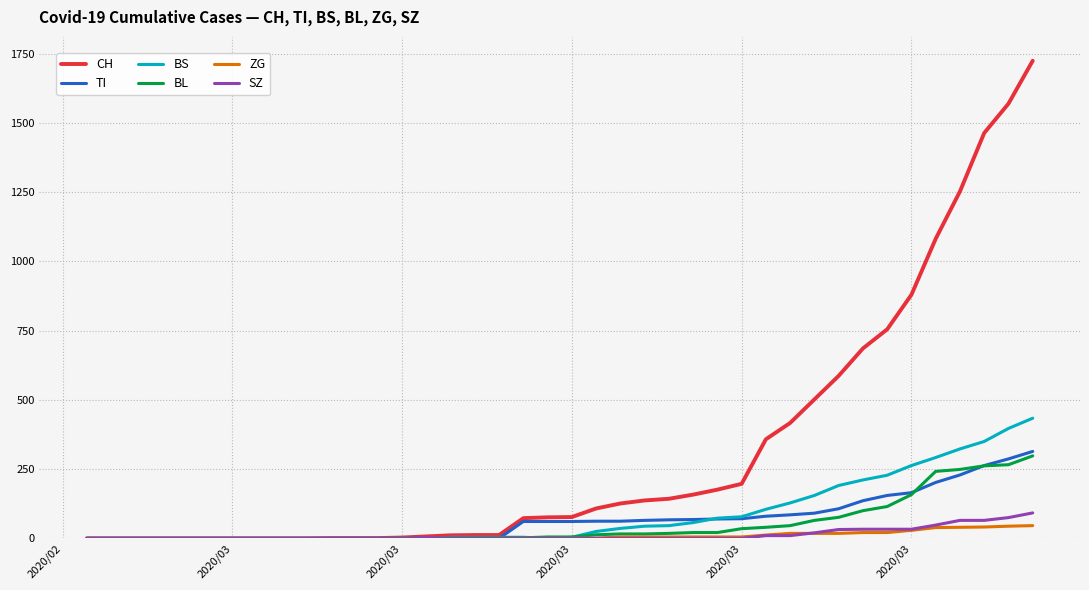

What is the maximum value for ZG?

46